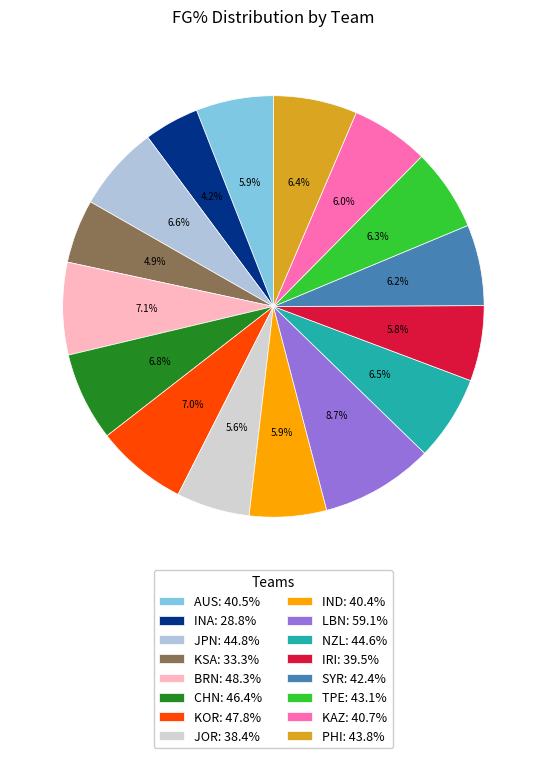

Does any single category account for the majority?

No